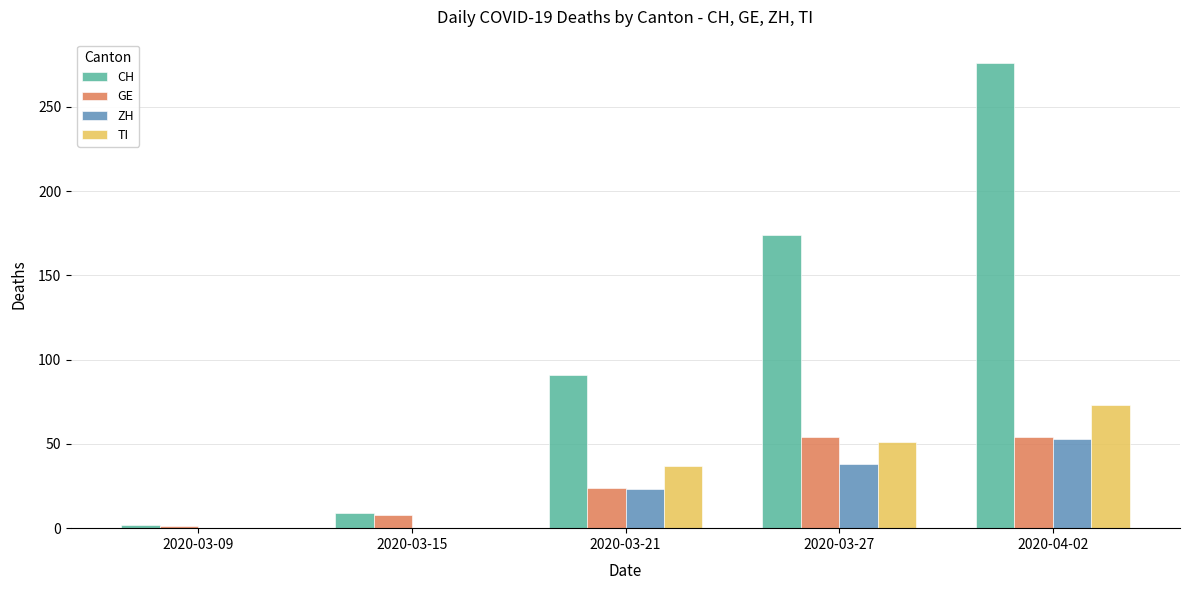

Is it true that CH equals 9 at 2020-03-15?

True